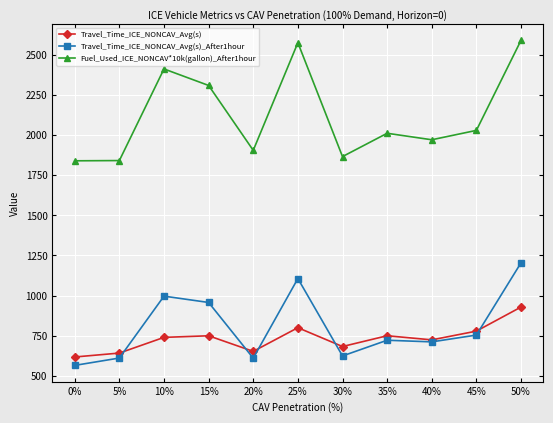

List the series in order of their peak value, lowest first.

Travel_Time_ICE_NONCAV_Avg(s), Travel_Time_ICE_NONCAV_Avg(s)_After1hour, Fuel_Used_ICE_NONCAV*10k(gallon)_After1hour